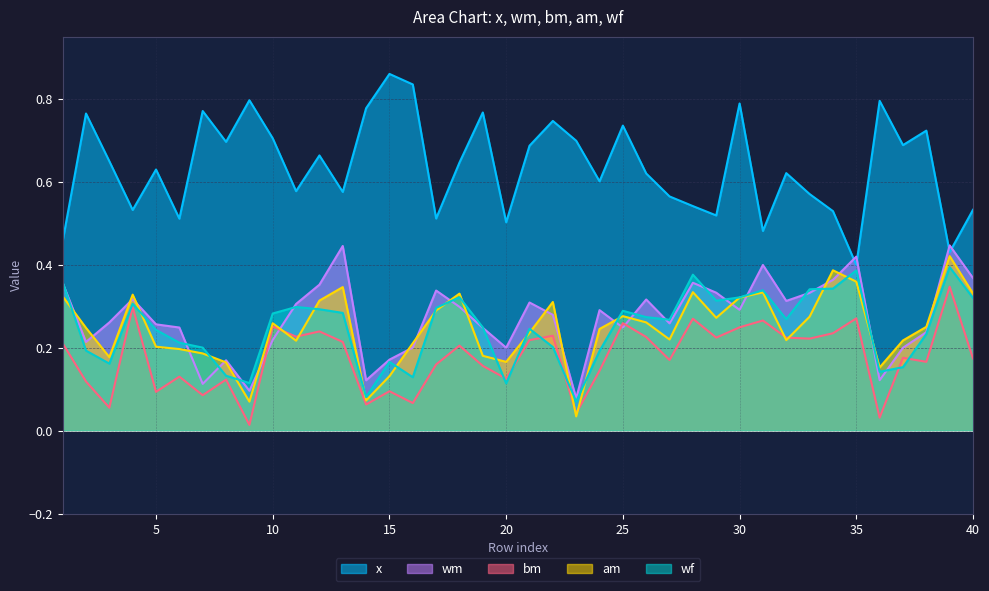

How many times do wf and wm cross each other?

17